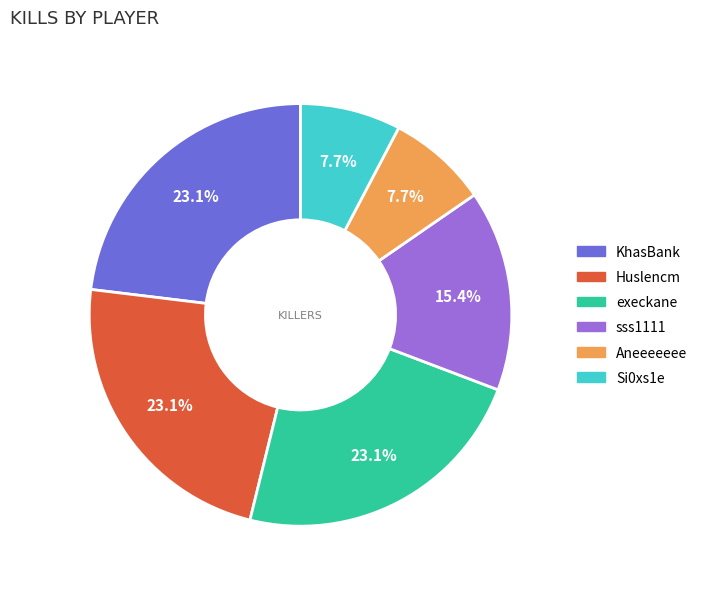

Count the number of slices in the pie.

6